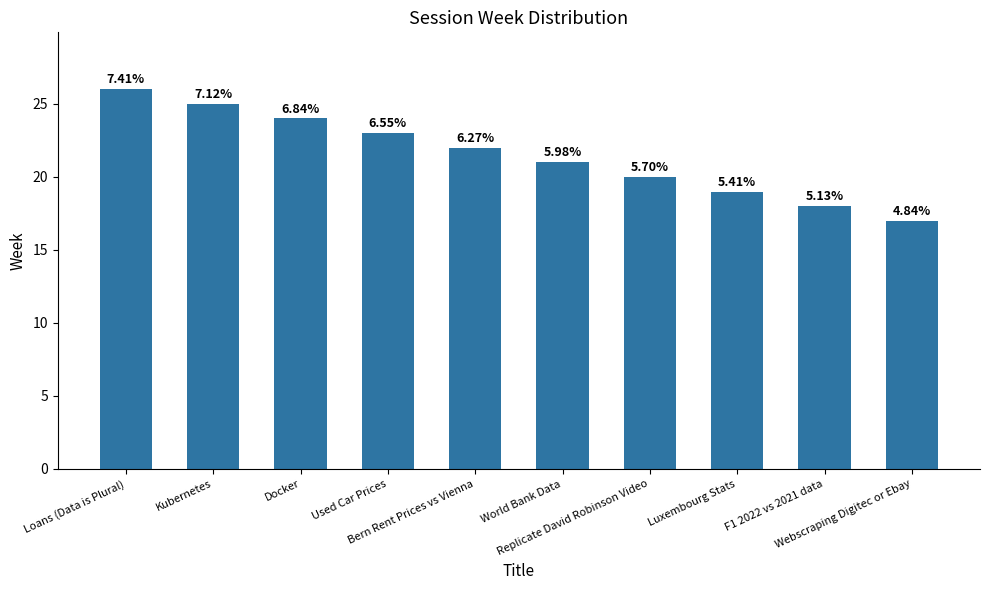

How many bars are there in total?

10